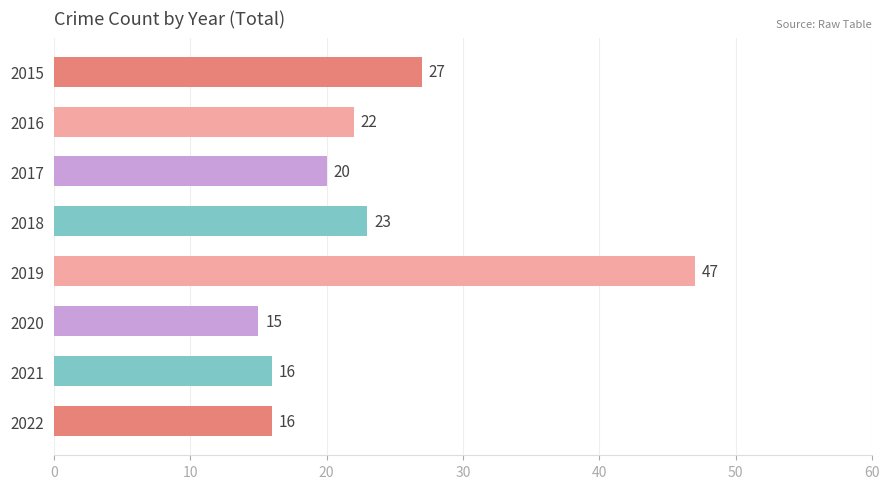

What is the difference between the maximum and minimum values?

32